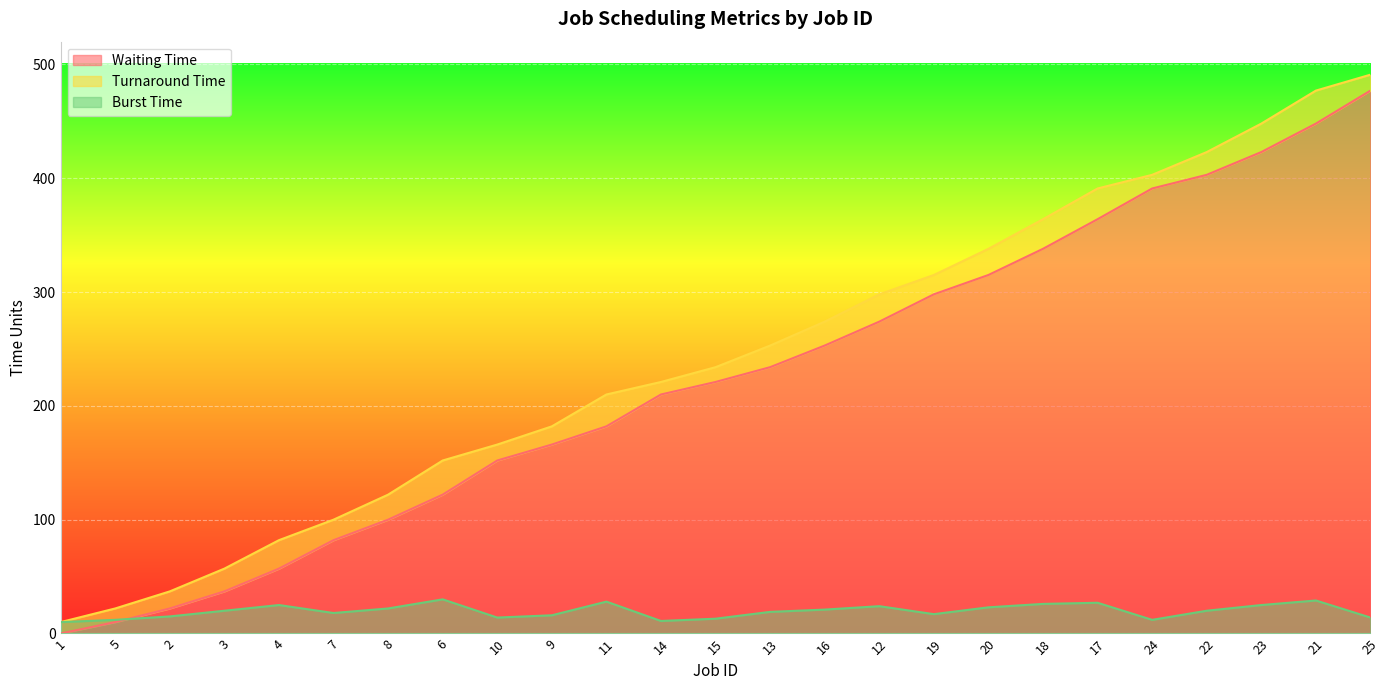

True or false: Turnaround Time has more than 2 interior local peaks.

False